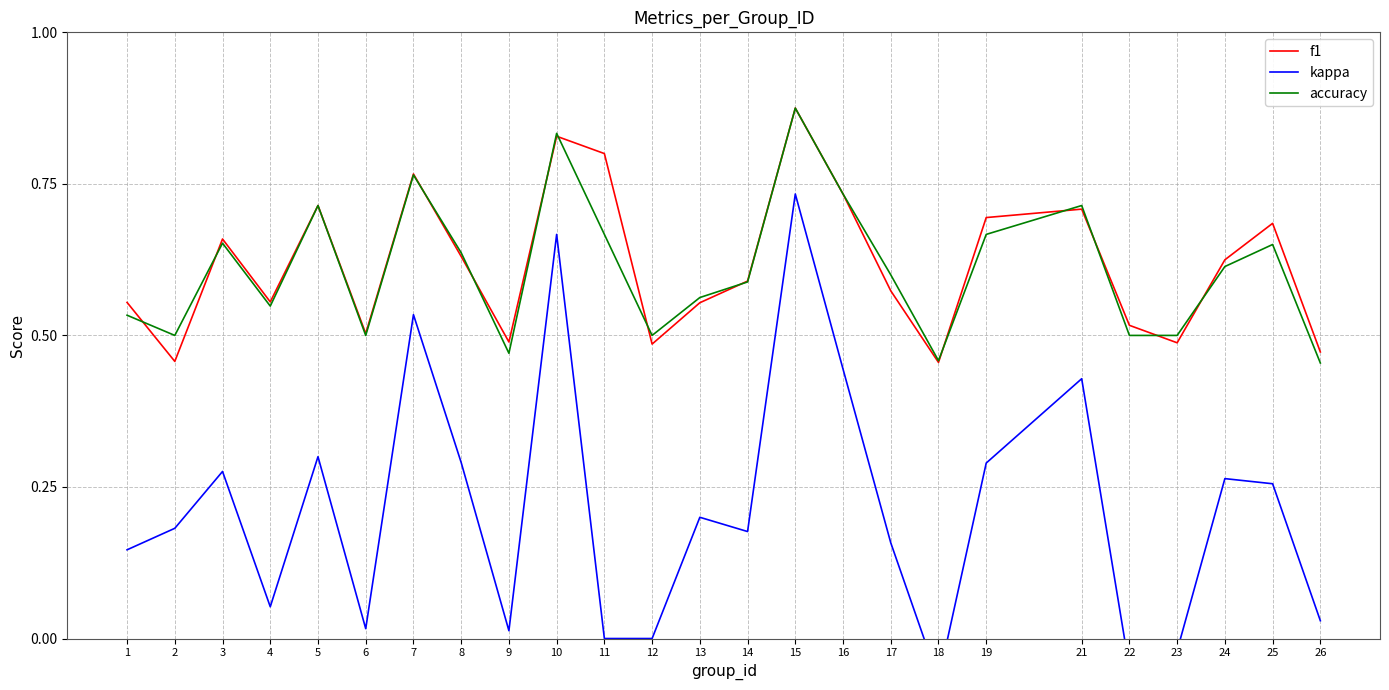

Rank the series at 25 from highest to lowest value.

f1, accuracy, kappa